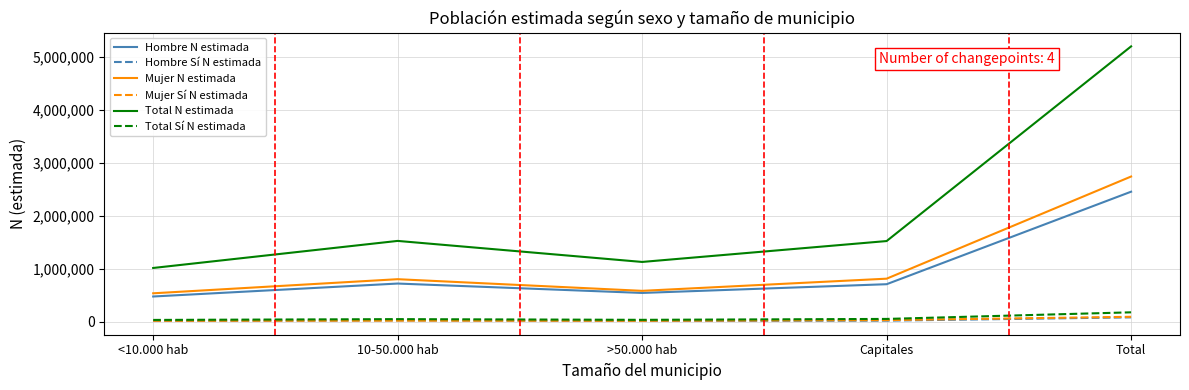

True or false: Total N estimada and Total Sí N estimada intersect in this chart.

False